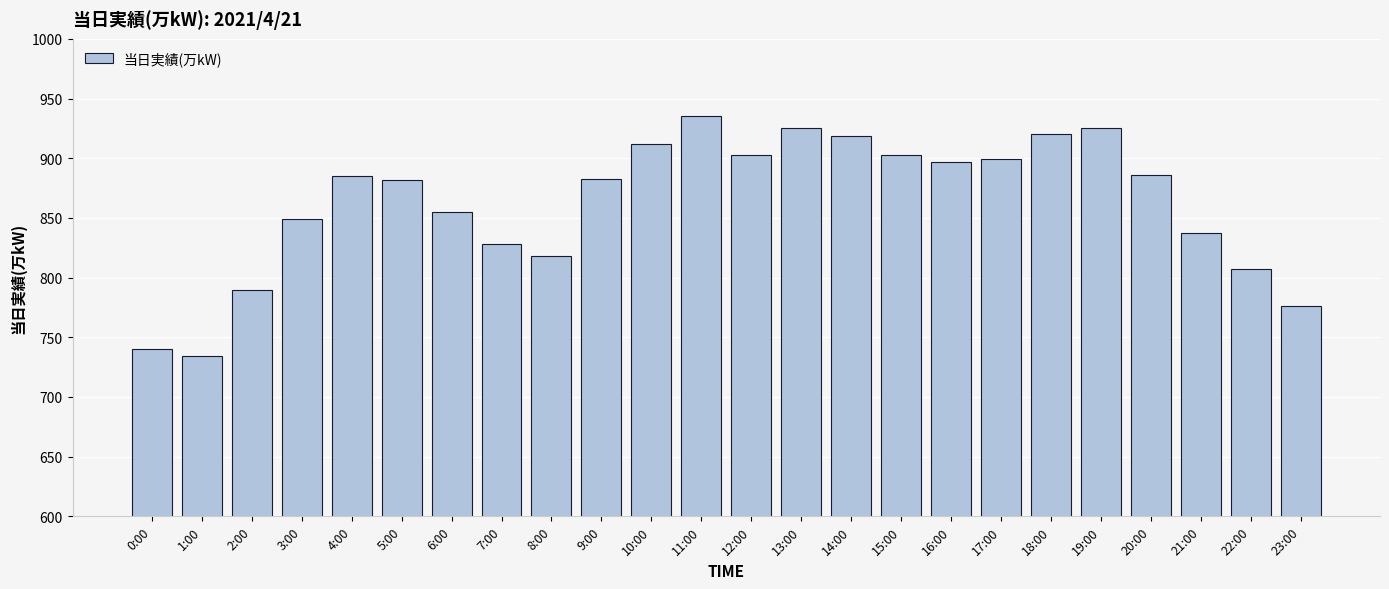

True or false: the data shows 626 at 18:00.

False